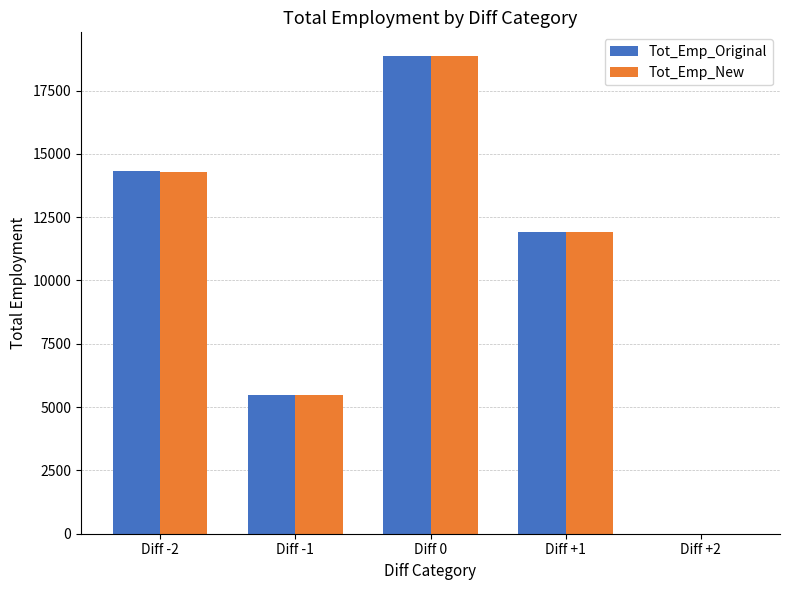

The Tot_Emp_New series shows 18856 at Diff 0. True or false?

True